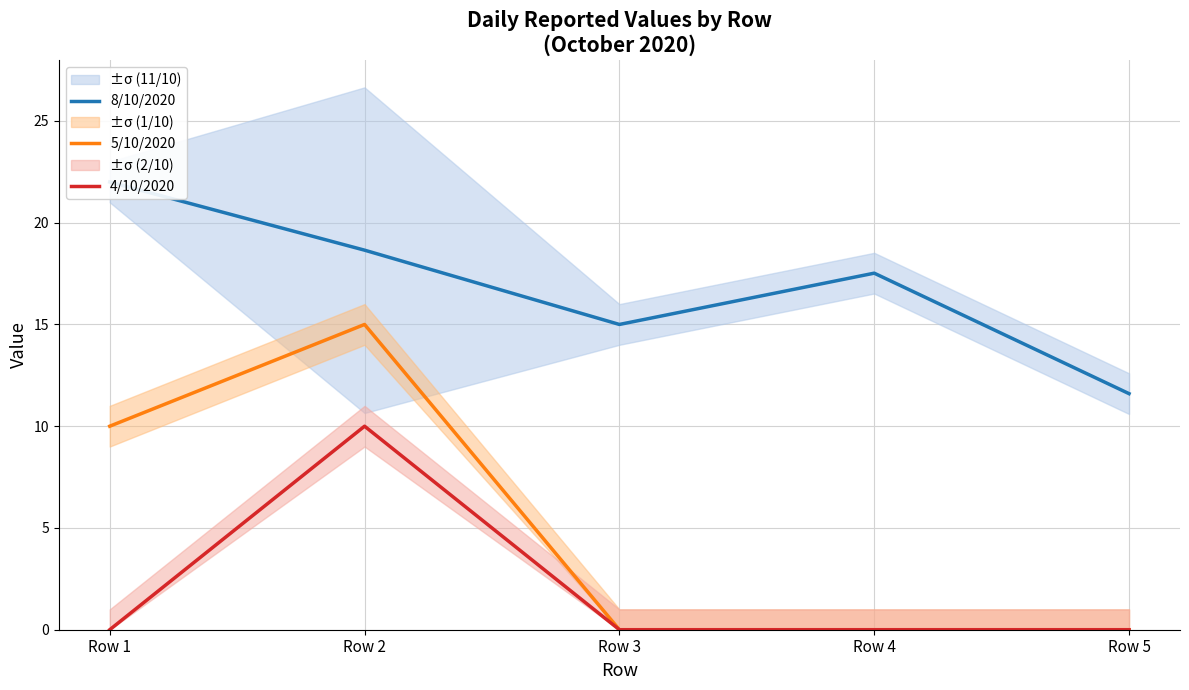

At which category is the sum across all series the highest?

Row 2